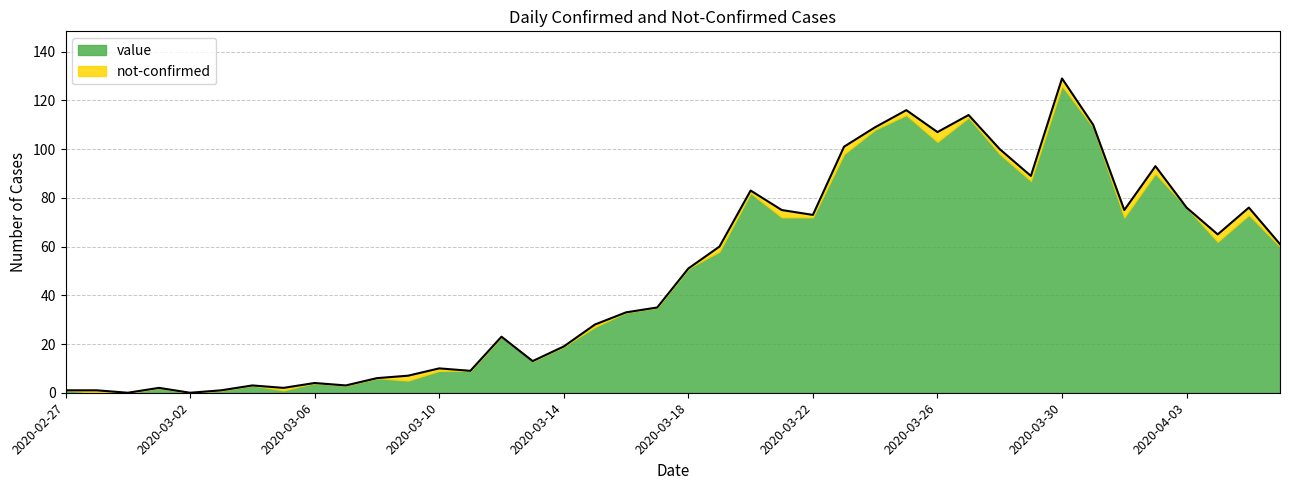

What is the average value?

49